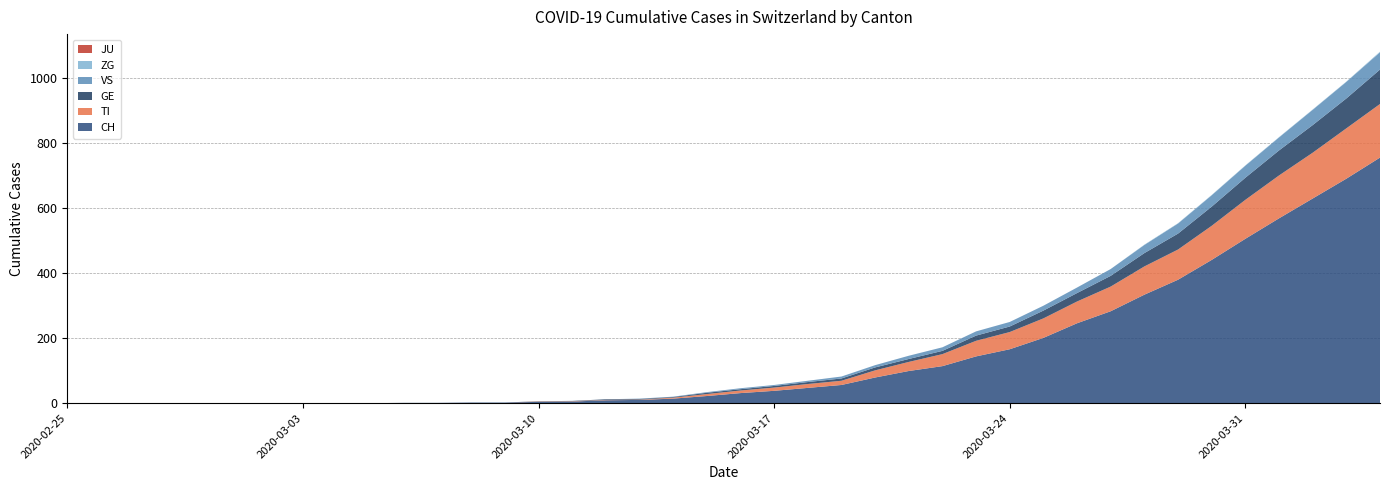

Reading right to left, what are all the values shown in this chart?

CH: 2020-04-04=756	2020-04-03=691	2020-04-02=630	2020-04-01=569	2020-03-31=506	2020-03-30=441	2020-03-29=380	2020-03-28=334	2020-03-27=283	2020-03-26=246	2020-03-25=201	2020-03-24=166	2020-03-23=144	2020-03-22=114	2020-03-21=99	2020-03-20=79	2020-03-19=56	2020-03-18=47	2020-03-17=38	2020-03-16=31	2020-03-15=22	2020-03-14=14	2020-03-13=10	2020-03-12=9	2020-03-11=5	2020-03-10=4	2020-03-09=2	2020-03-08=2	2020-03-07=1	2020-03-06=1	2020-03-05=0	2020-03-04=0	2020-03-03=0	2020-03-02=0	2020-03-01=0	2020-02-29=0	2020-02-28=0	2020-02-27=0	2020-02-26=0	2020-02-25=0
TI: 2020-04-04=165	2020-04-03=155	2020-04-02=141	2020-04-01=132	2020-03-31=120	2020-03-30=105	2020-03-29=93	2020-03-28=87	2020-03-27=76	2020-03-26=67	2020-03-25=60	2020-03-24=53	2020-03-23=48	2020-03-22=37	2020-03-21=28	2020-03-20=22	2020-03-19=13	2020-03-18=12	2020-03-17=10	2020-03-16=8	2020-03-15=6	2020-03-14=3	2020-03-13=1	2020-03-12=1	2020-03-11=1	2020-03-10=1	2020-03-09=0	2020-03-08=0	2020-03-07=0	2020-03-06=0	2020-03-05=0	2020-03-04=0	2020-03-03=0	2020-03-02=0	2020-03-01=0	2020-02-29=0	2020-02-28=0	2020-02-27=0	2020-02-26=0	2020-02-25=0
GE: 2020-04-04=106	2020-04-03=92	2020-04-02=85	2020-04-01=77	2020-03-31=68	2020-03-30=59	2020-03-29=49	2020-03-28=41	2020-03-27=33	2020-03-26=26	2020-03-25=24	2020-03-24=17	2020-03-23=16	2020-03-22=10	2020-03-21=9	2020-03-20=9	2020-03-19=7	2020-03-18=6	2020-03-17=5	2020-03-16=4	2020-03-15=4	2020-03-14=2	2020-03-13=2	2020-03-12=2	2020-03-11=1	2020-03-10=1	2020-03-09=0	2020-03-08=0	2020-03-07=0	2020-03-06=0	2020-03-05=0	2020-03-04=0	2020-03-03=0	2020-03-02=0	2020-03-01=0	2020-02-29=0	2020-02-28=0	2020-02-27=0	2020-02-26=0	2020-02-25=0
JU: 2020-04-04=0	2020-04-03=0	2020-04-02=0	2020-04-01=0	2020-03-31=0	2020-03-30=0	2020-03-29=0	2020-03-28=0	2020-03-27=0	2020-03-26=0	2020-03-25=0	2020-03-24=0	2020-03-23=0	2020-03-22=0	2020-03-21=0	2020-03-20=0	2020-03-19=0	2020-03-18=0	2020-03-17=0	2020-03-16=0	2020-03-15=0	2020-03-14=0	2020-03-13=0	2020-03-12=0	2020-03-11=0	2020-03-10=0	2020-03-09=0	2020-03-08=0	2020-03-07=0	2020-03-06=0	2020-03-05=0	2020-03-04=0	2020-03-03=0	2020-03-02=0	2020-03-01=0	2020-02-29=0	2020-02-28=0	2020-02-27=0	2020-02-26=0	2020-02-25=0
VS: 2020-04-04=53	2020-04-03=51	2020-04-02=47	2020-04-01=40	2020-03-31=37	2020-03-30=35	2020-03-29=31	2020-03-28=25	2020-03-27=21	2020-03-26=17	2020-03-25=15	2020-03-24=14	2020-03-23=13	2020-03-22=11	2020-03-21=10	2020-03-20=7	2020-03-19=6	2020-03-18=4	2020-03-17=3	2020-03-16=3	2020-03-15=2	2020-03-14=1	2020-03-13=1	2020-03-12=0	2020-03-11=0	2020-03-10=0	2020-03-09=0	2020-03-08=0	2020-03-07=0	2020-03-06=0	2020-03-05=0	2020-03-04=0	2020-03-03=0	2020-03-02=0	2020-03-01=0	2020-02-29=0	2020-02-28=0	2020-02-27=0	2020-02-26=0	2020-02-25=0
ZG: 2020-04-04=2	2020-04-03=1	2020-04-02=1	2020-04-01=1	2020-03-31=1	2020-03-30=1	2020-03-29=1	2020-03-28=1	2020-03-27=0	2020-03-26=0	2020-03-25=0	2020-03-24=0	2020-03-23=0	2020-03-22=0	2020-03-21=0	2020-03-20=0	2020-03-19=0	2020-03-18=0	2020-03-17=0	2020-03-16=0	2020-03-15=0	2020-03-14=0	2020-03-13=0	2020-03-12=0	2020-03-11=0	2020-03-10=0	2020-03-09=0	2020-03-08=0	2020-03-07=0	2020-03-06=0	2020-03-05=0	2020-03-04=0	2020-03-03=0	2020-03-02=0	2020-03-01=0	2020-02-29=0	2020-02-28=0	2020-02-27=0	2020-02-26=0	2020-02-25=0